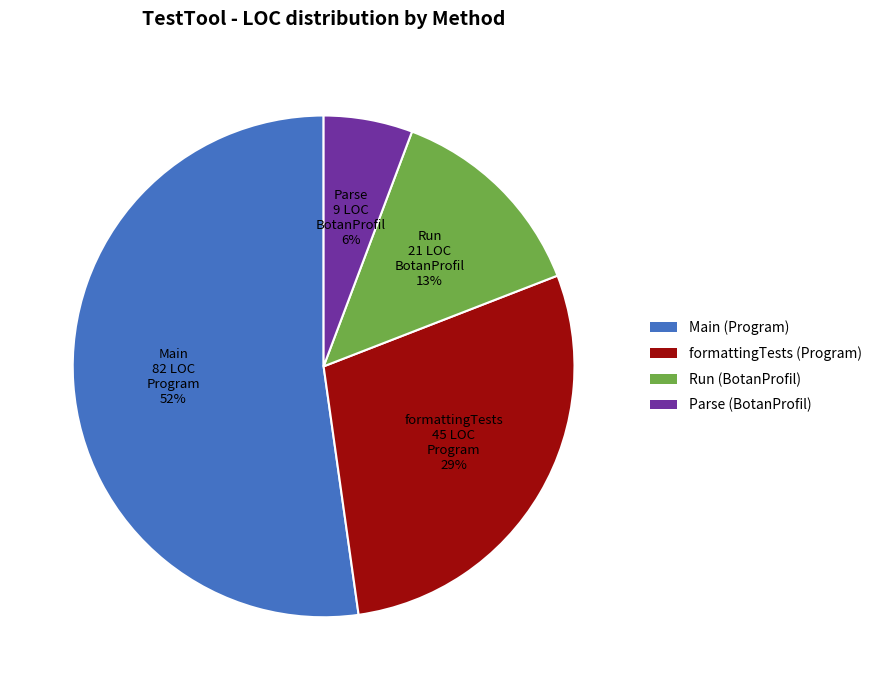

Does Main account for over 50% of the chart?

Yes